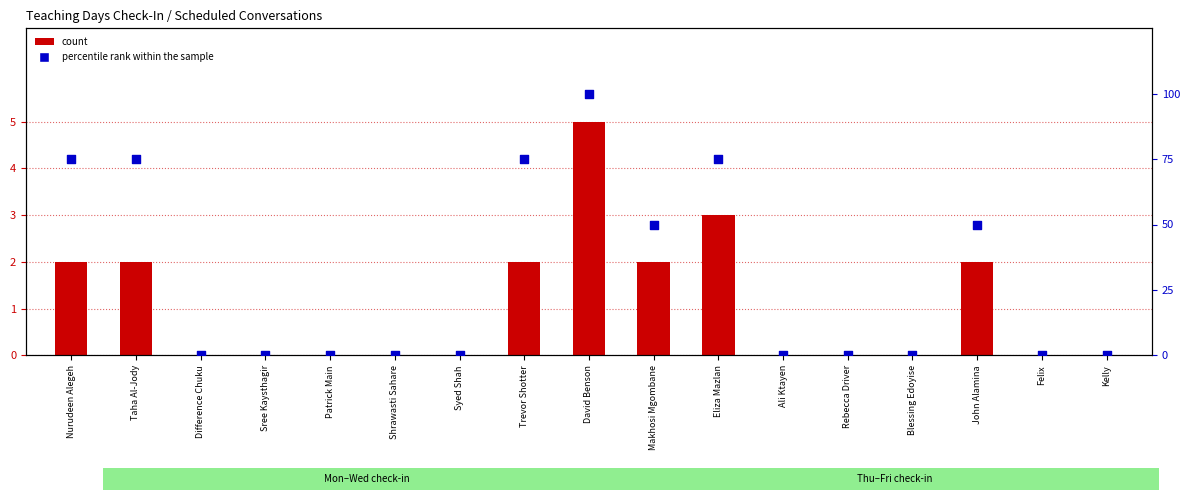

Which series contains the lowest Y value?

count